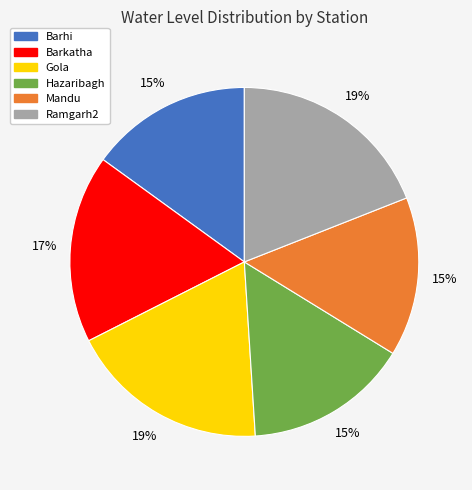

Is it true that Gola is 28% of the pie?

False